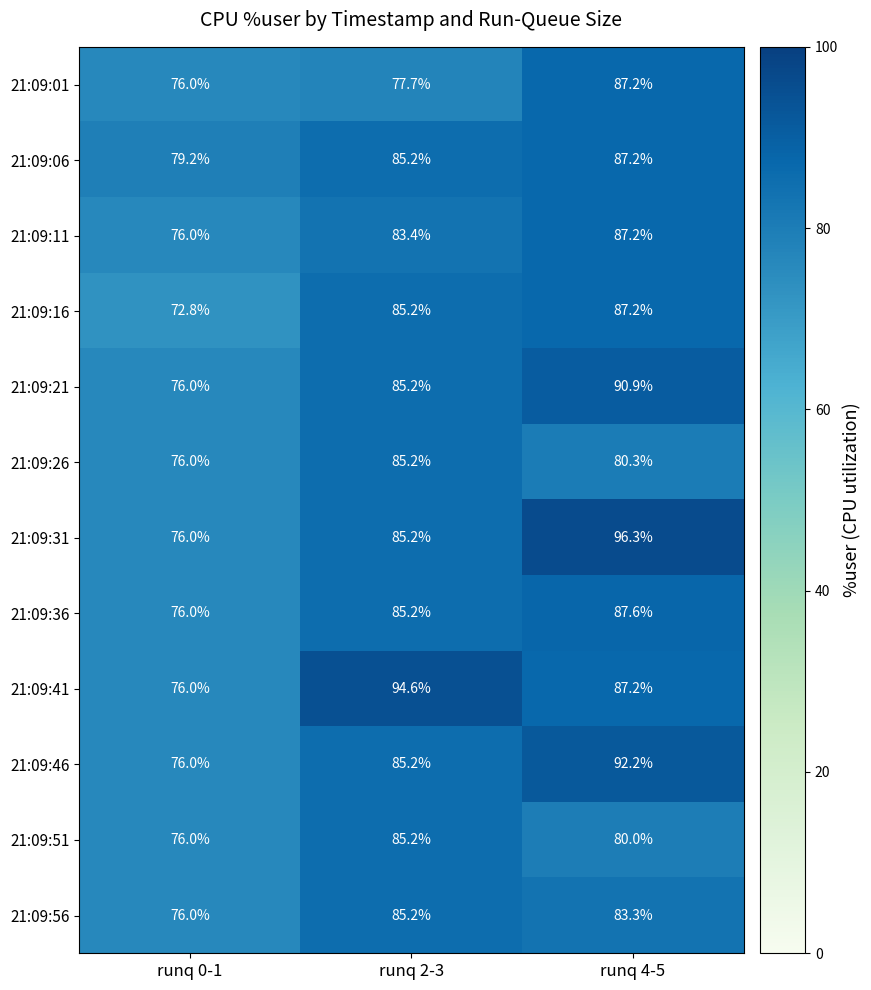

At which category is the sum across all series the highest?

runq 4-5